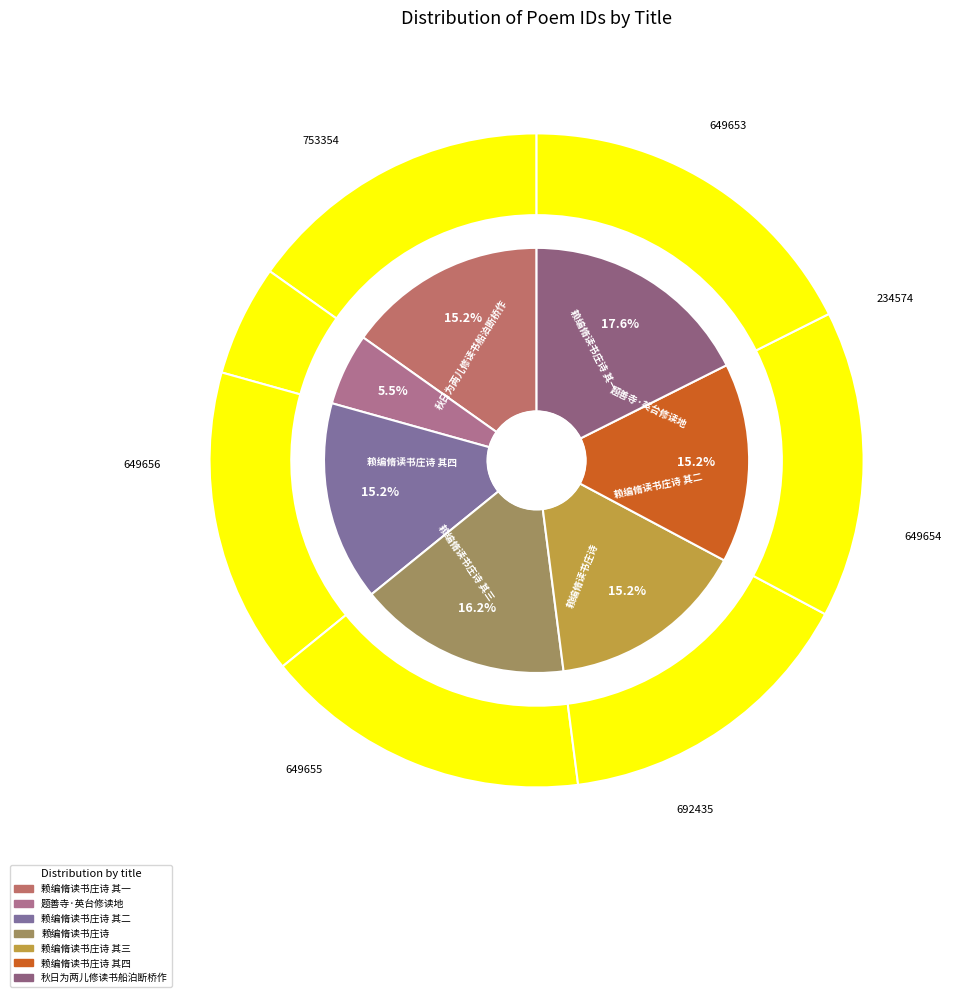

To the nearest percent, what percentage of the pie is 题善寺·英台修读地?

5%